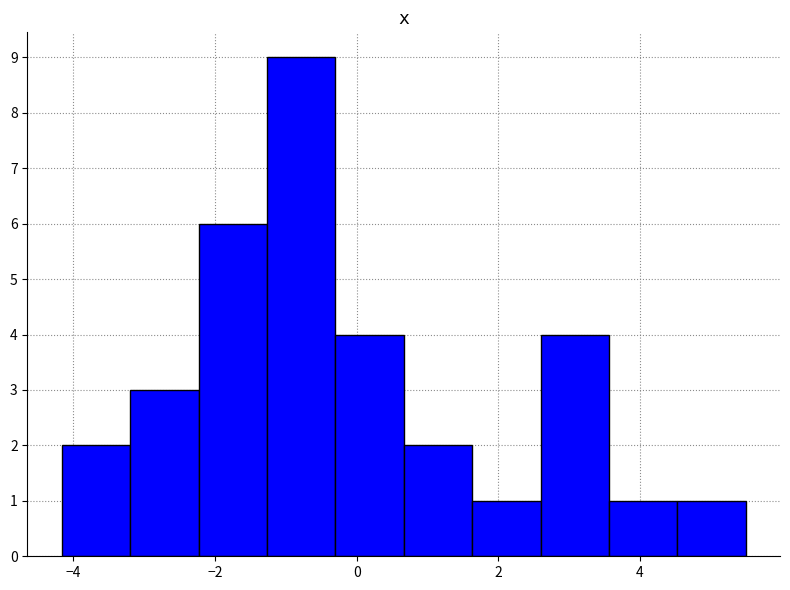

Reading left to right, transcribe this chart: for each bar, give the range it covers on the x-axis and its height. Neither the bar edges nor the heights are printed on the chart, so give them approximately, as read against the axes.

-4.2 to -3.2: 2
-3.2 to -2.2: 3
-2.2 to -1.2: 6
-1.2 to -0.4: 9
-0.4 to 0.6: 4
0.6 to 1.6: 2
1.6 to 2.6: 1
2.6 to 3.6: 4
3.6 to 4.6: 1
4.6 to 5.4: 1